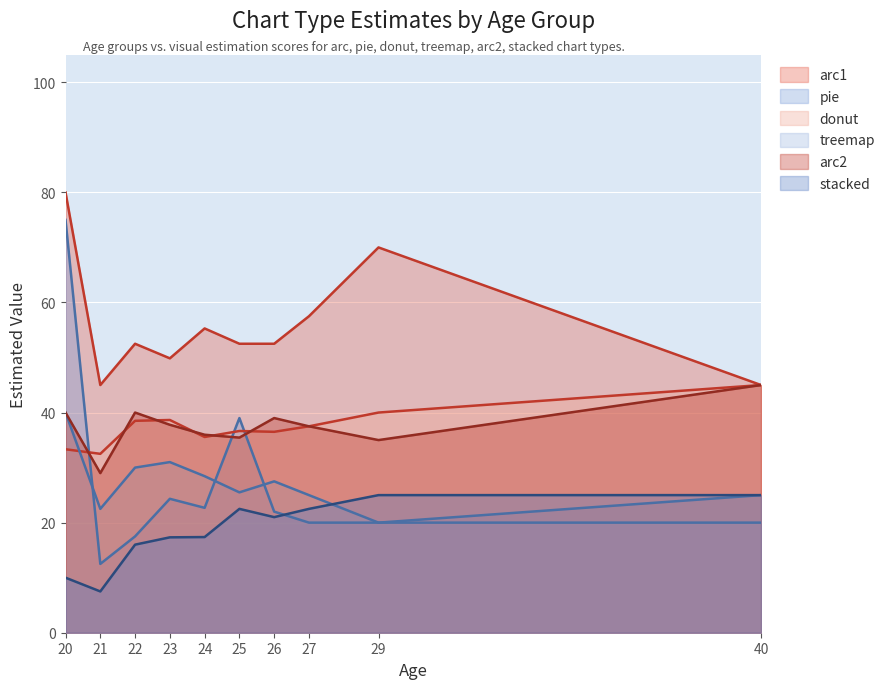

Between 20 and 27, which is larger?

20